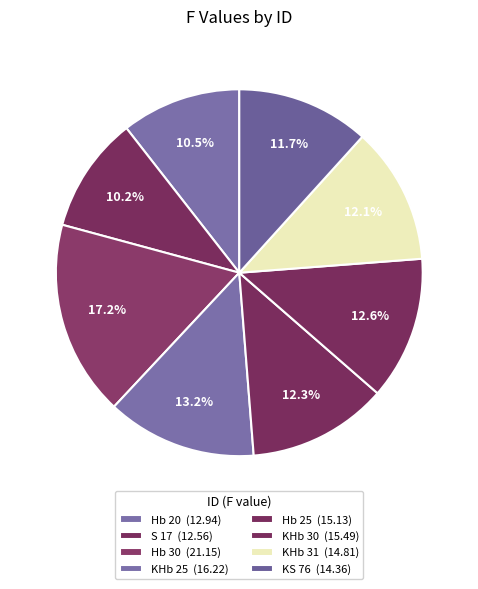

How many segments does this pie chart have?

8